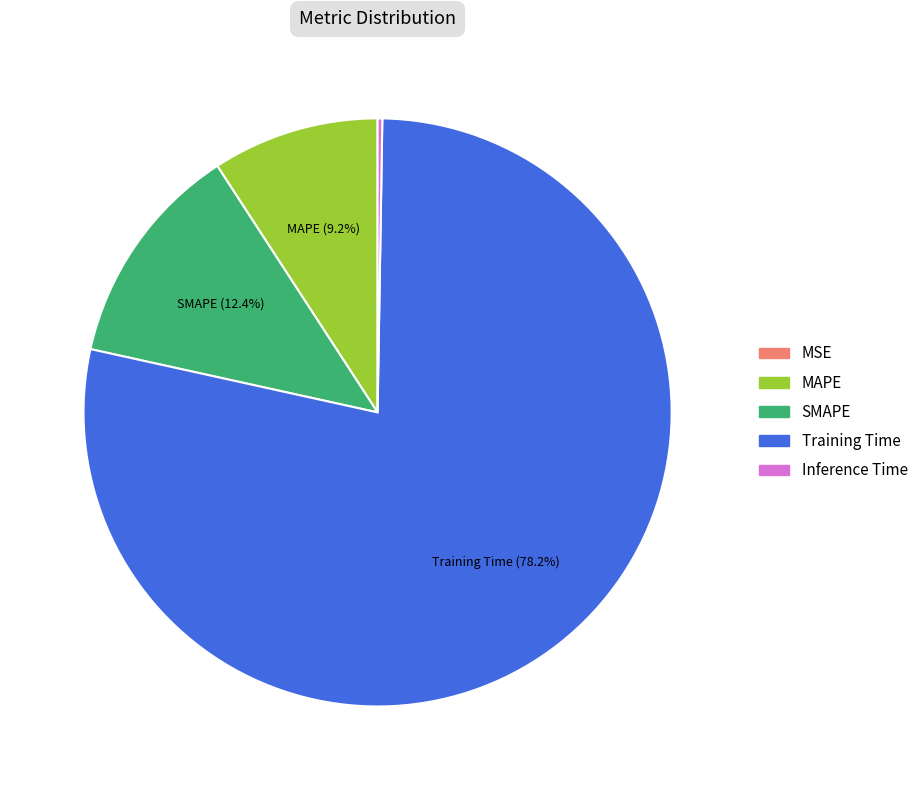

Is the sum of Training Time and MAPE greater than half?

Yes